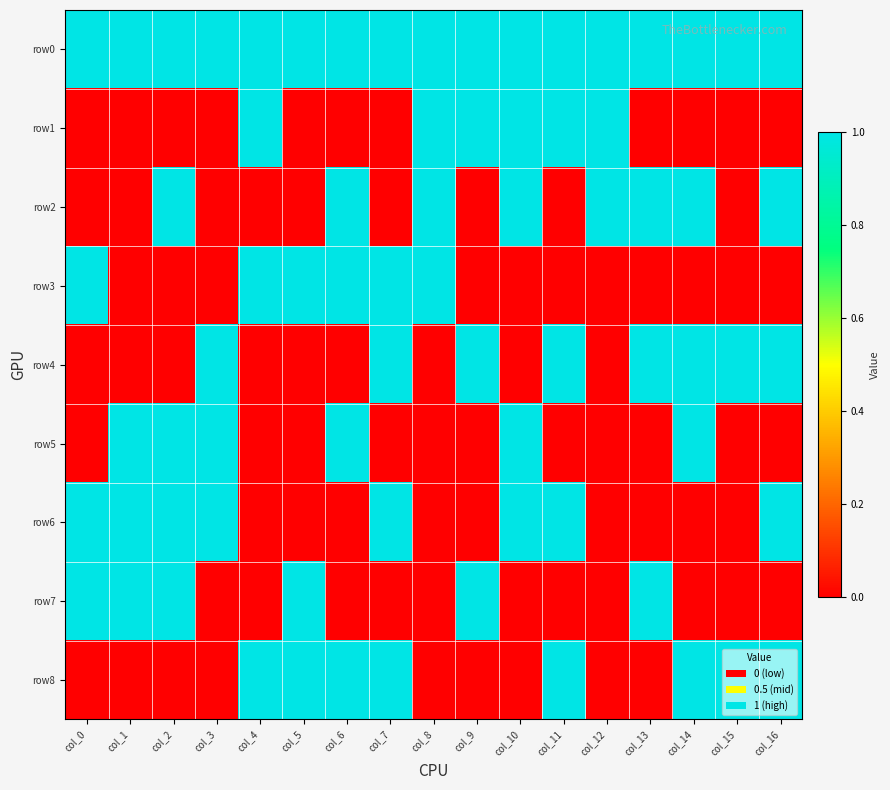

Reading left to right, what are all the values shown in this chart?

row0: col_0=1	col_1=1	col_2=1	col_3=1	col_4=1	col_5=1	col_6=1	col_7=1	col_8=1	col_9=1	col_10=1	col_11=1	col_12=1	col_13=1	col_14=1	col_15=1	col_16=1
row1: col_0=0	col_1=0	col_2=0	col_3=0	col_4=1	col_5=0	col_6=0	col_7=0	col_8=1	col_9=1	col_10=1	col_11=1	col_12=1	col_13=0	col_14=0	col_15=0	col_16=0
row2: col_0=0	col_1=0	col_2=1	col_3=0	col_4=0	col_5=0	col_6=1	col_7=0	col_8=1	col_9=0	col_10=1	col_11=0	col_12=1	col_13=1	col_14=1	col_15=0	col_16=1
row3: col_0=1	col_1=0	col_2=0	col_3=0	col_4=1	col_5=1	col_6=1	col_7=1	col_8=1	col_9=0	col_10=0	col_11=0	col_12=0	col_13=0	col_14=0	col_15=0	col_16=0
row4: col_0=0	col_1=0	col_2=0	col_3=1	col_4=0	col_5=0	col_6=0	col_7=1	col_8=0	col_9=1	col_10=0	col_11=1	col_12=0	col_13=1	col_14=1	col_15=1	col_16=1
row5: col_0=0	col_1=1	col_2=1	col_3=1	col_4=0	col_5=0	col_6=1	col_7=0	col_8=0	col_9=0	col_10=1	col_11=0	col_12=0	col_13=0	col_14=1	col_15=0	col_16=0
row6: col_0=1	col_1=1	col_2=1	col_3=1	col_4=0	col_5=0	col_6=0	col_7=1	col_8=0	col_9=0	col_10=1	col_11=1	col_12=0	col_13=0	col_14=0	col_15=0	col_16=1
row7: col_0=1	col_1=1	col_2=1	col_3=0	col_4=0	col_5=1	col_6=0	col_7=0	col_8=0	col_9=1	col_10=0	col_11=0	col_12=0	col_13=1	col_14=0	col_15=0	col_16=0
row8: col_0=0	col_1=0	col_2=0	col_3=0	col_4=1	col_5=1	col_6=1	col_7=1	col_8=0	col_9=0	col_10=0	col_11=1	col_12=0	col_13=0	col_14=1	col_15=1	col_16=1